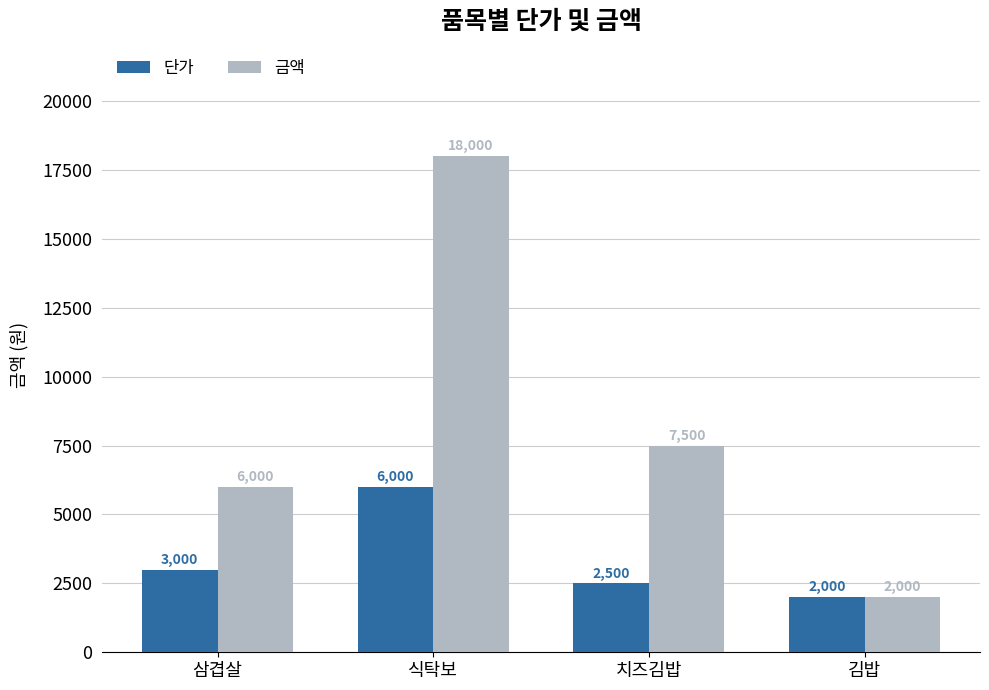

What position from the left is 식탁보?

2